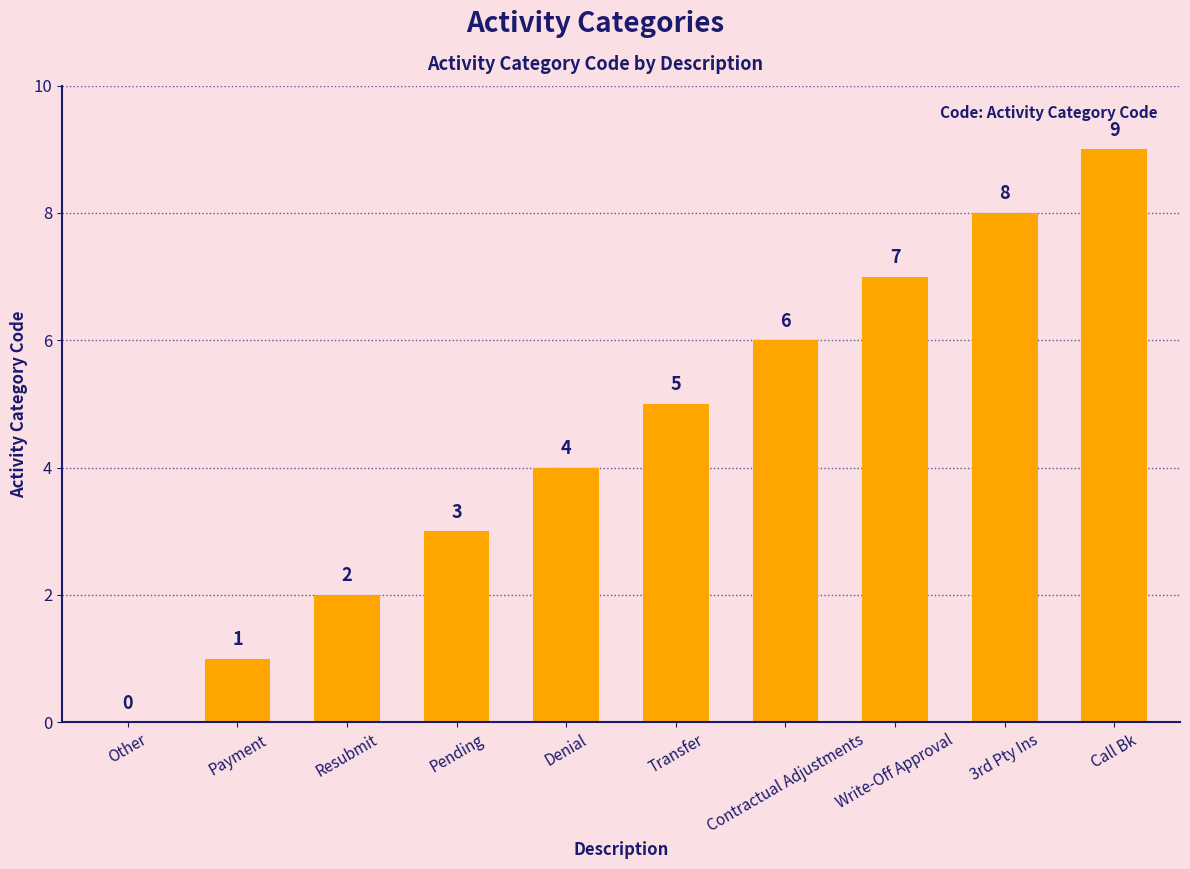

What is the maximum value shown in the chart?

9